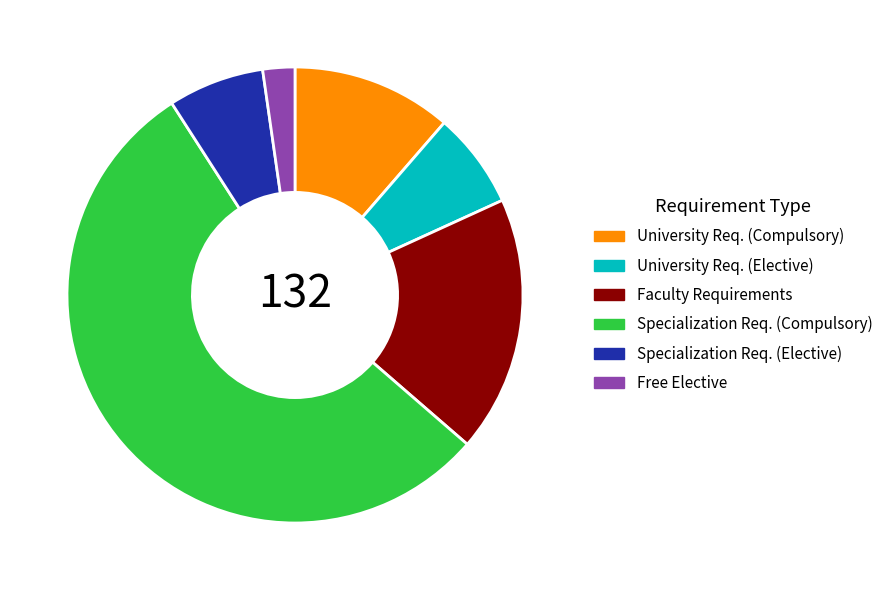

Which slice is the largest?

Specialization Req. (Compulsory)